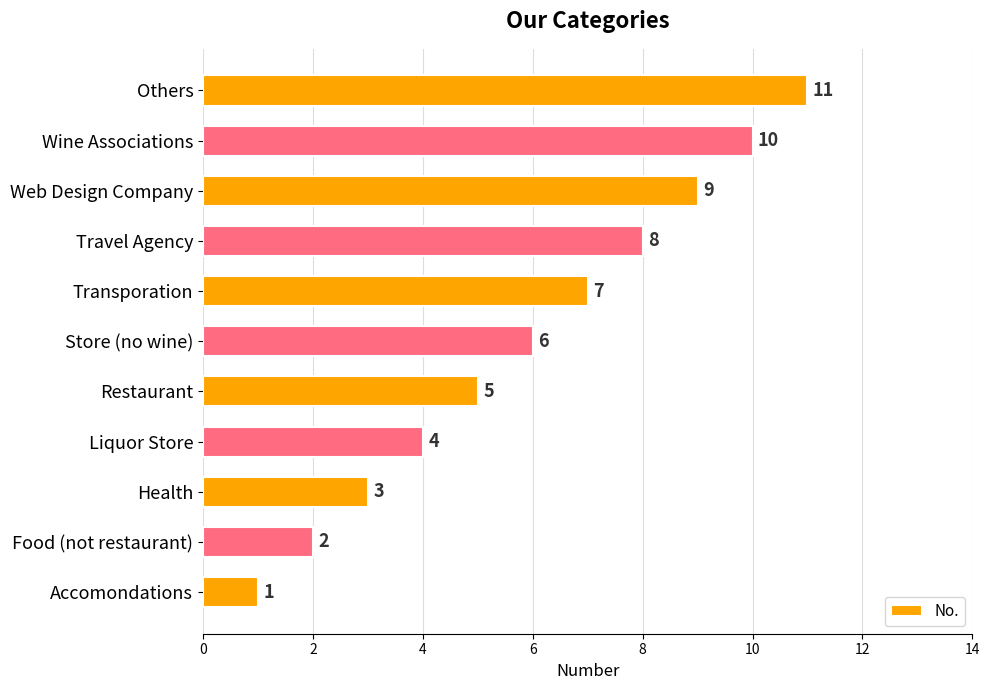

What is the sum of all values?

66